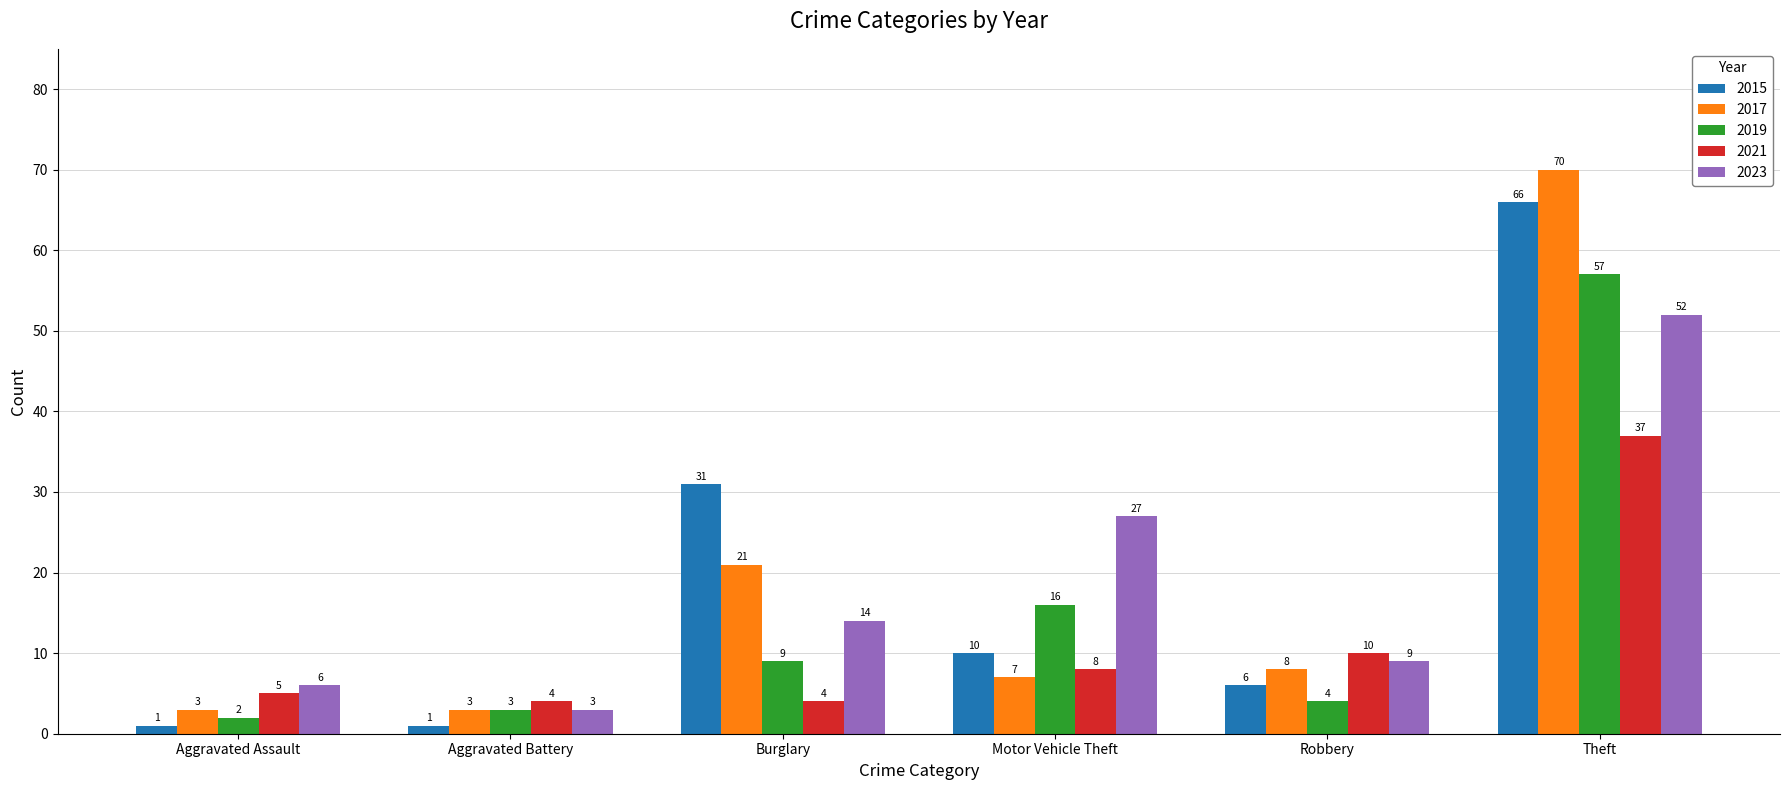

What is the difference between the maximum and minimum values in the 2021 series?

33